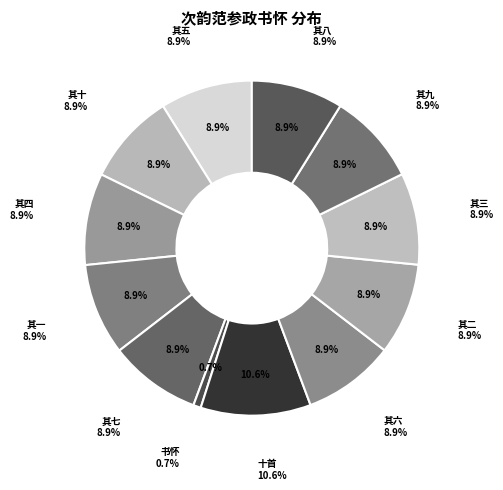

The 次韵范参政书怀 slice represents 1% of the pie. True or false?

True